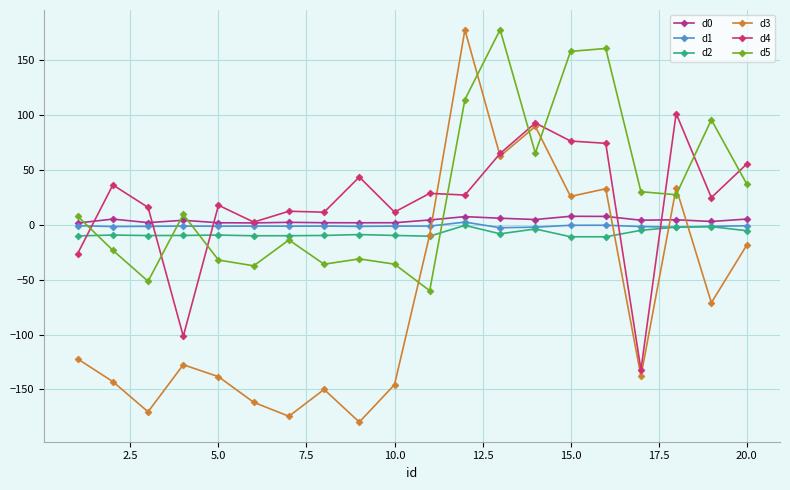

True or false: d5 and d4 cross at least once.

True